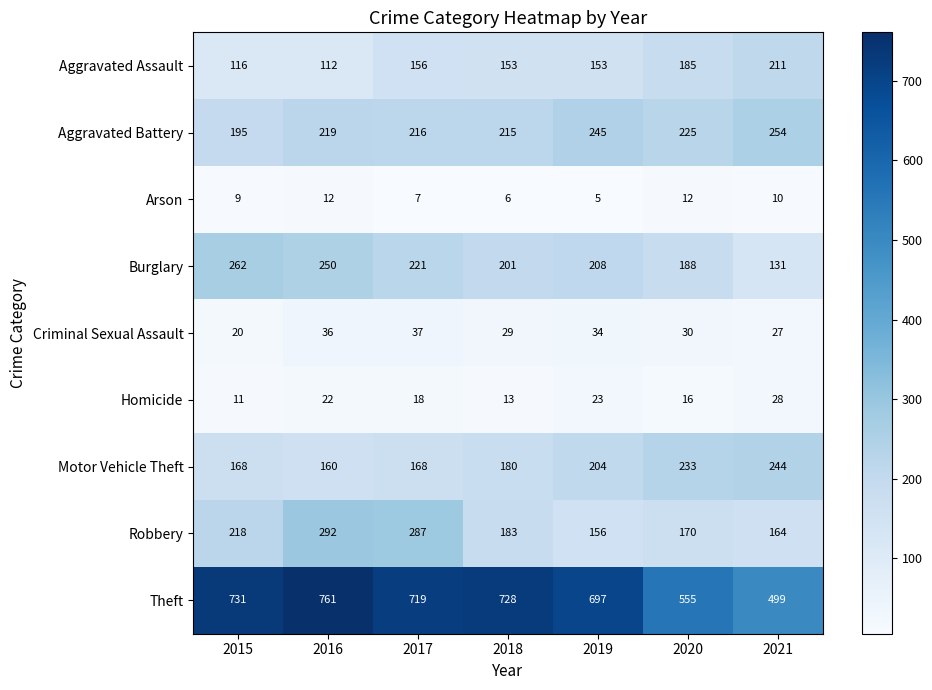

Where does the Homicide series first go above 18?

2016